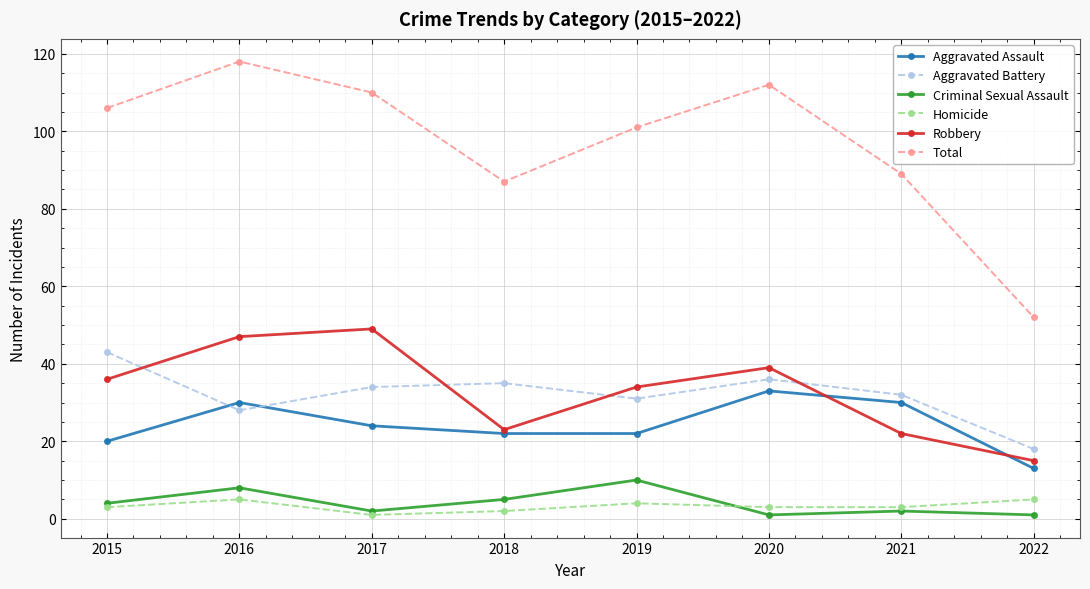

Which series has the widest spread of values?

Total